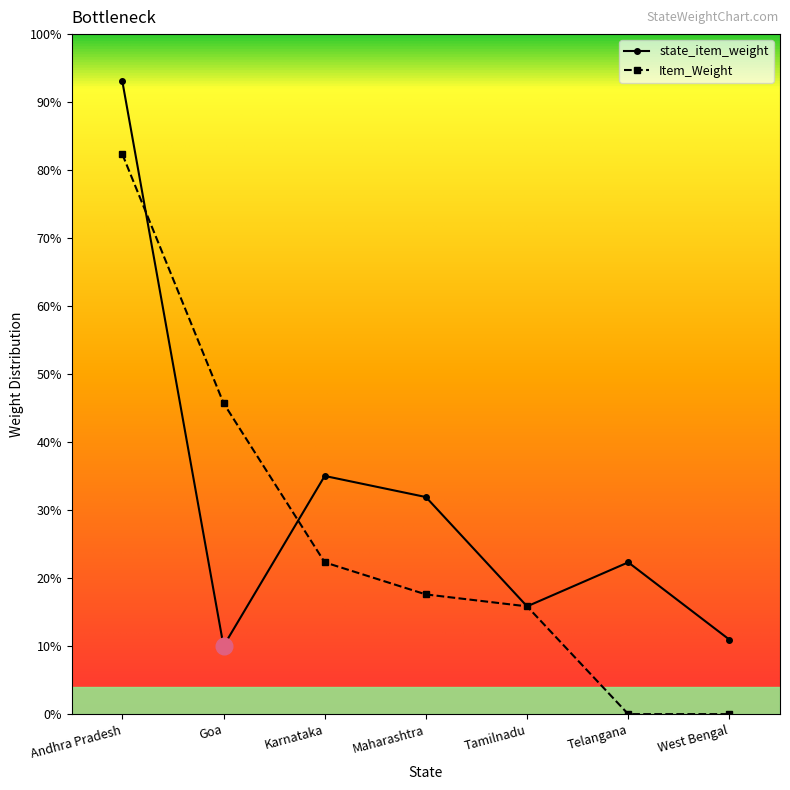

Is the value of state_item_weight at Goa greater than the value of Item_Weight at Karnataka?

No